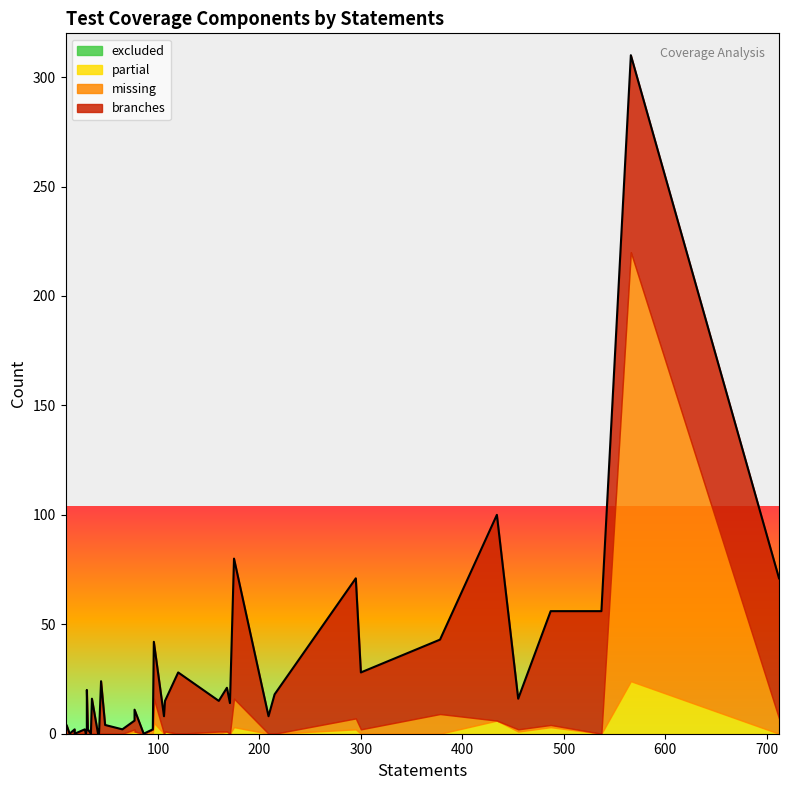

How many lines are shown in the chart?

4